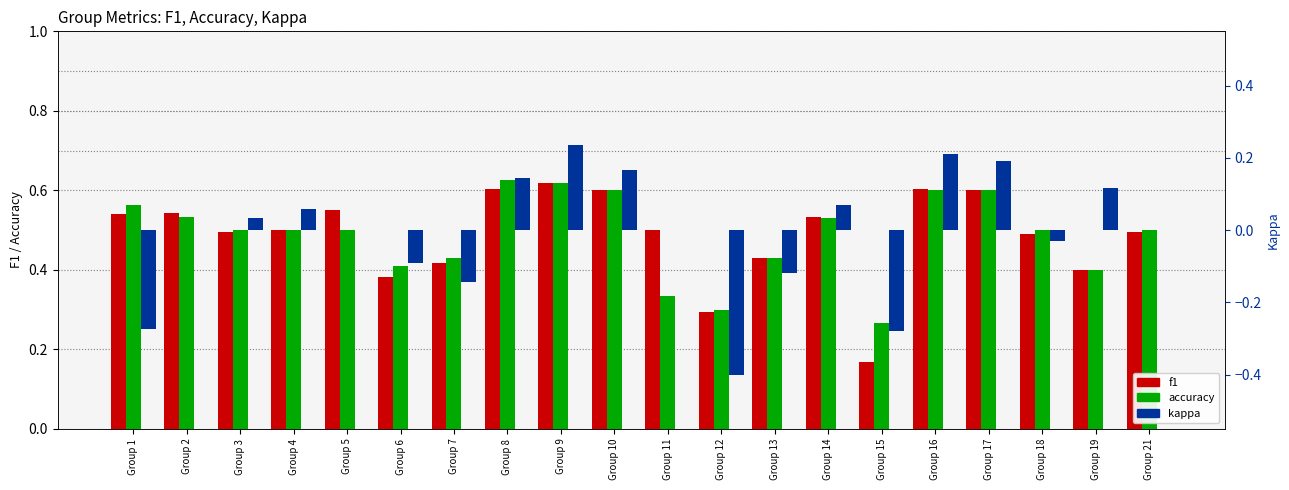

Which has a higher value, Group 2 or Group 15?

Group 2